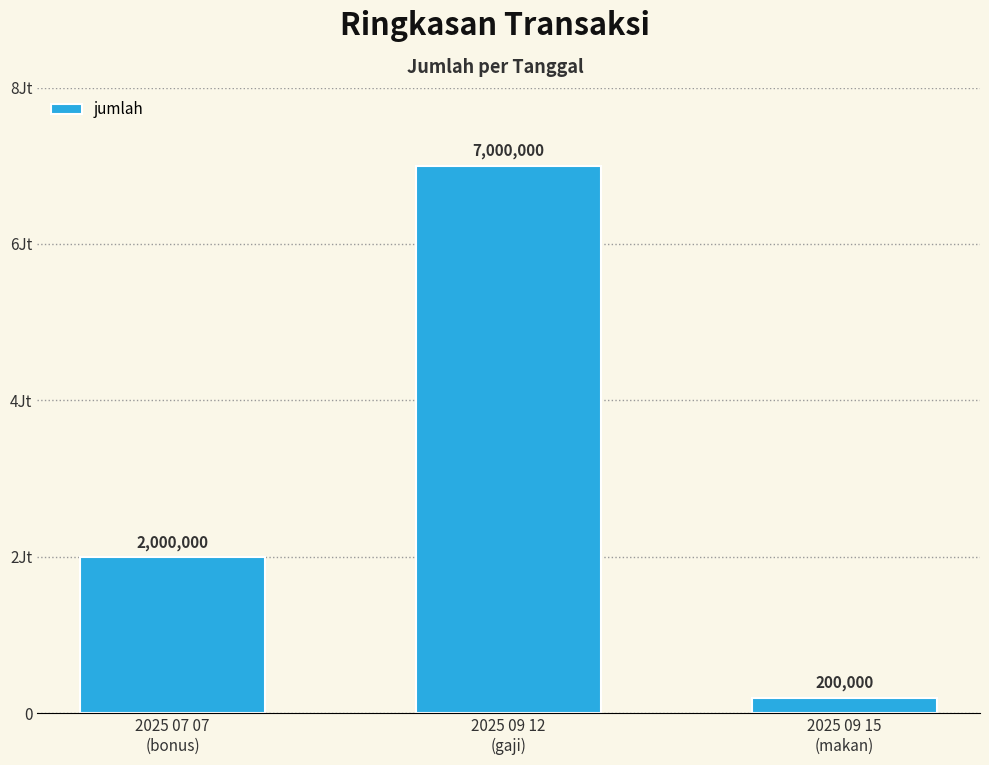

Are the bars horizontal?

No